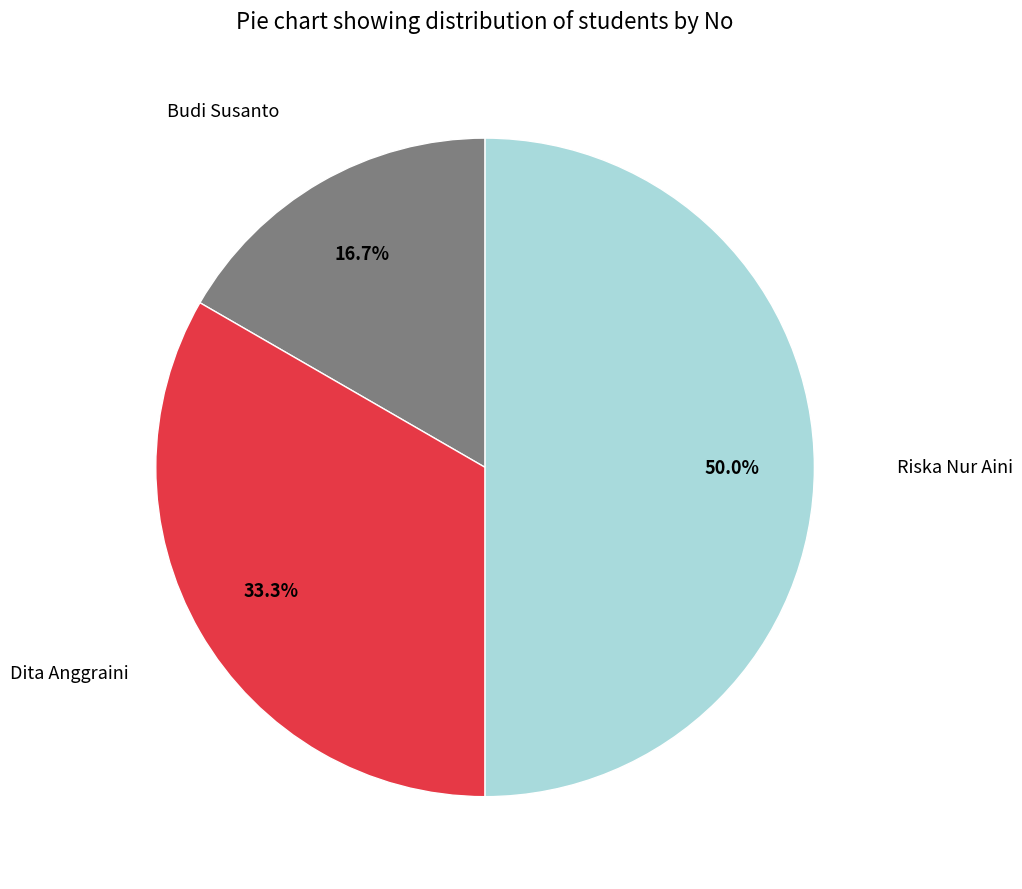

Which slice is the smallest?

Budi Susanto